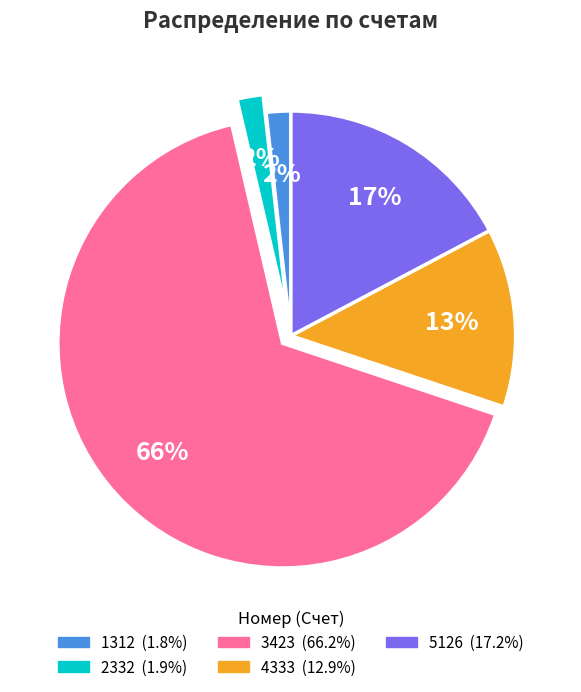

The 3423 slice represents 57% of the pie. True or false?

False